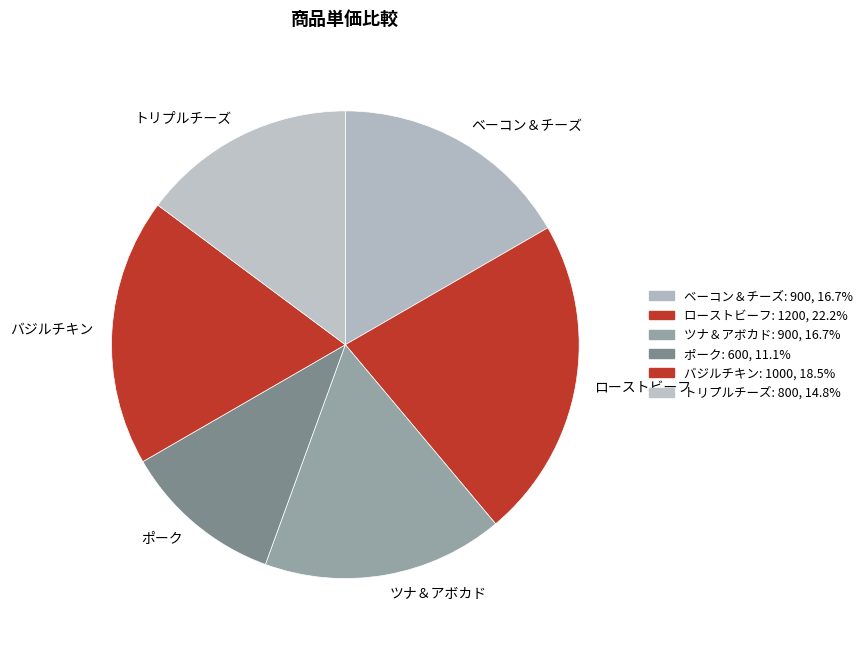

Does any single category account for the majority?

No